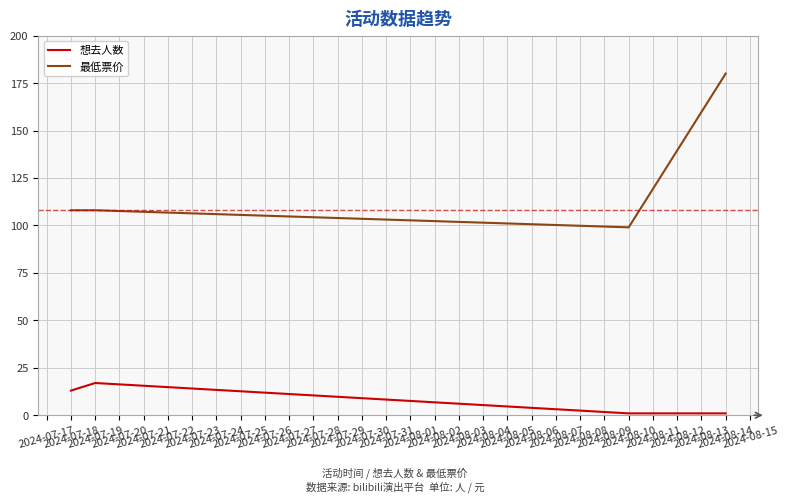

True or false: 想去人数 and 最低票价 cross at least once.

False